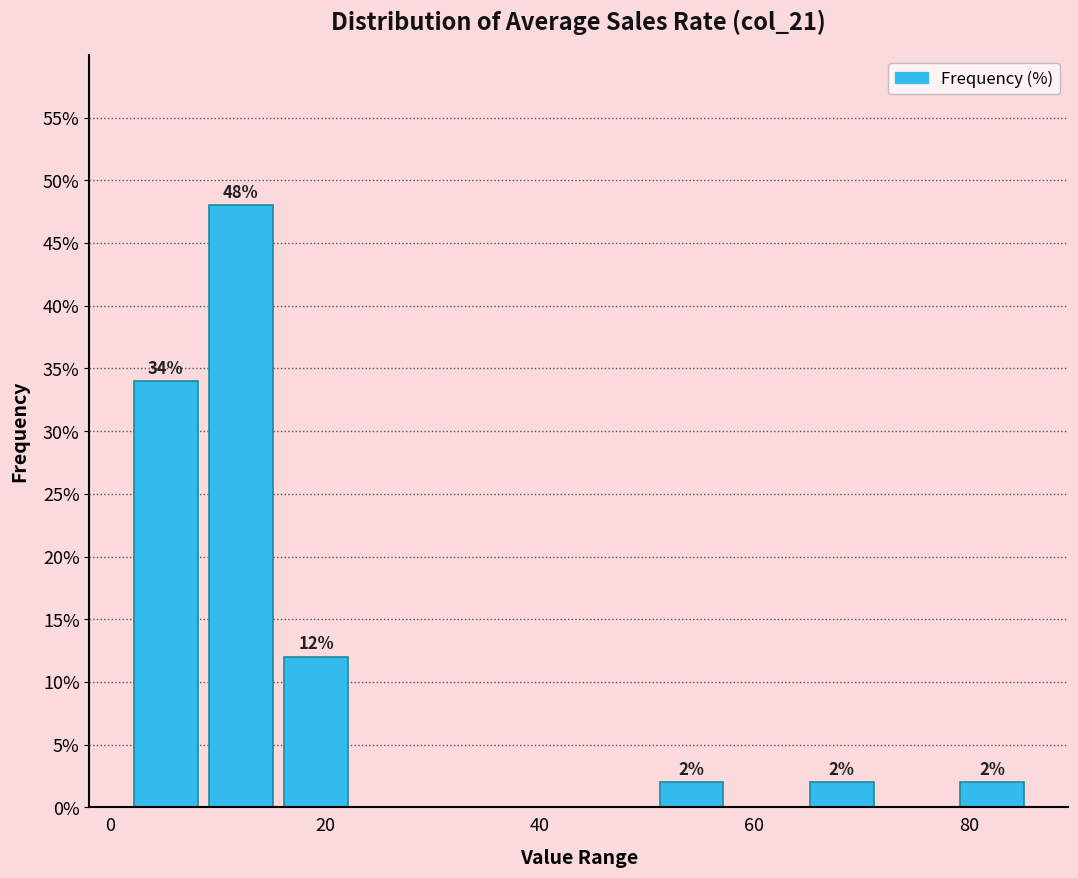

Read against the x-axis, roughly where is the centre of the tallest bar?

12